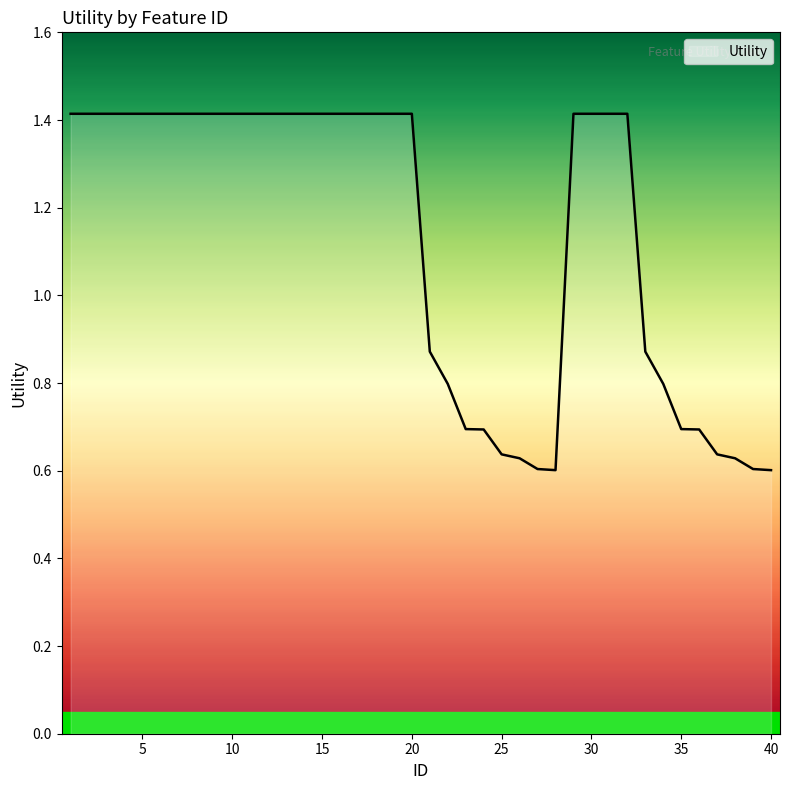

What is the difference between the second highest and minimum values?

0.8